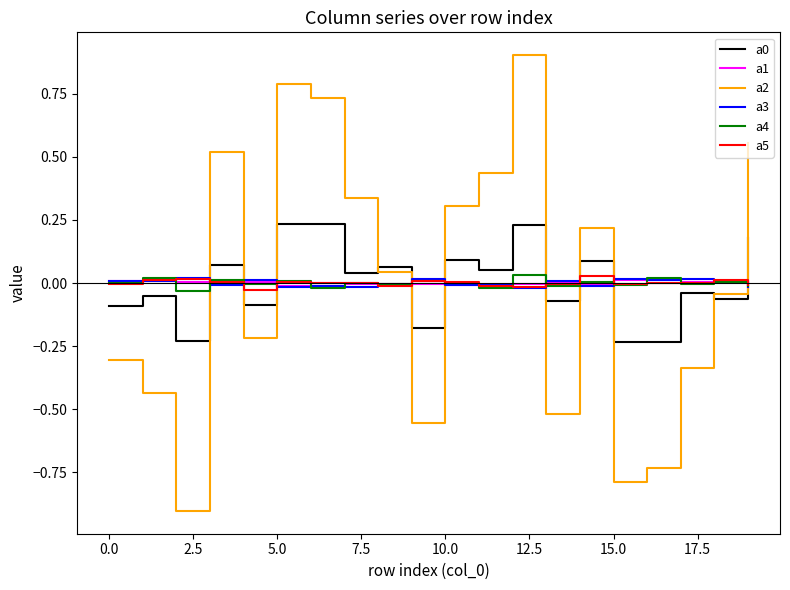

Which series has the widest spread of values?

a2